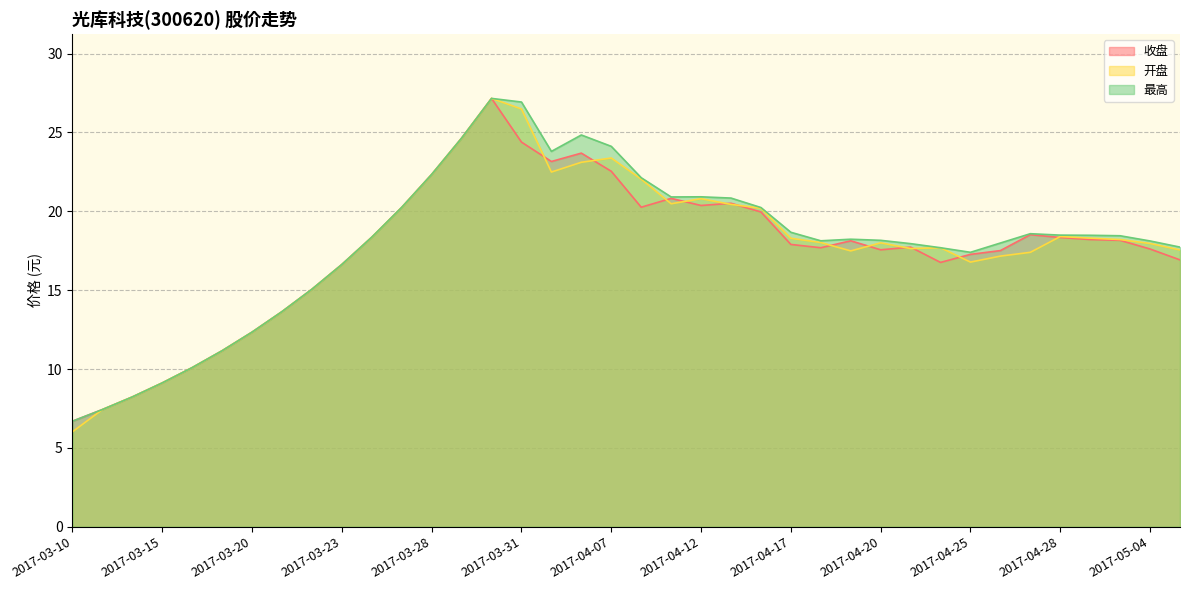

True or false: 开盘 and 最高 cross at least once.

False